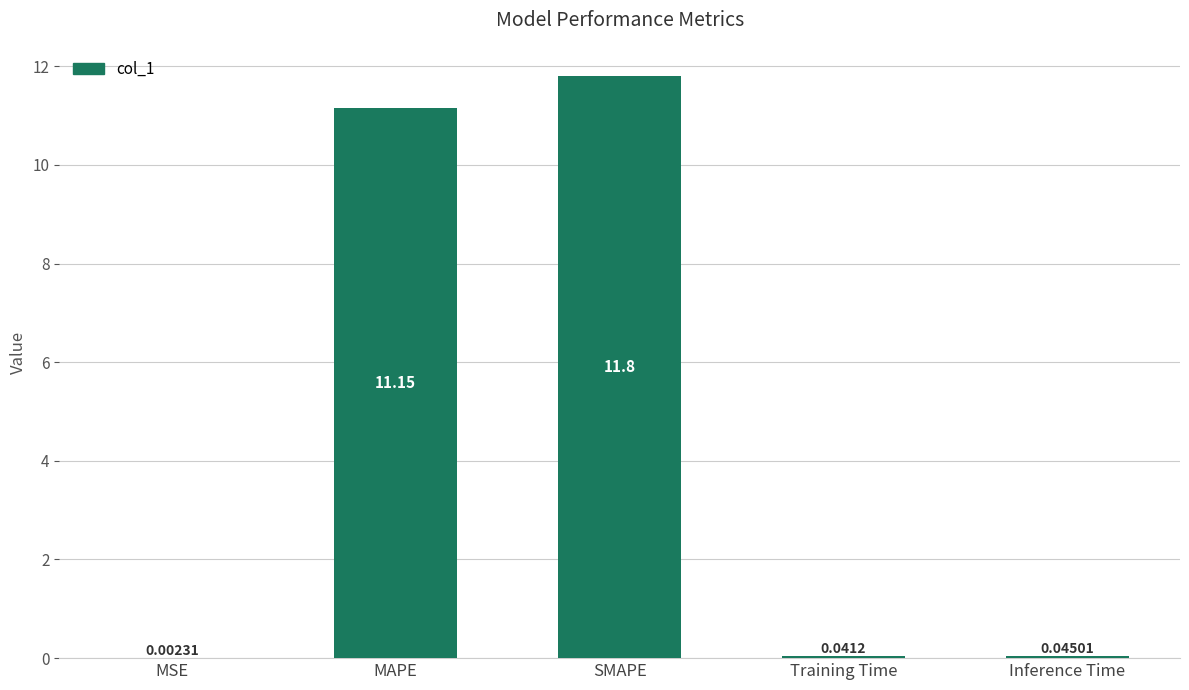

At which label is the value closest to 5?

Inference Time